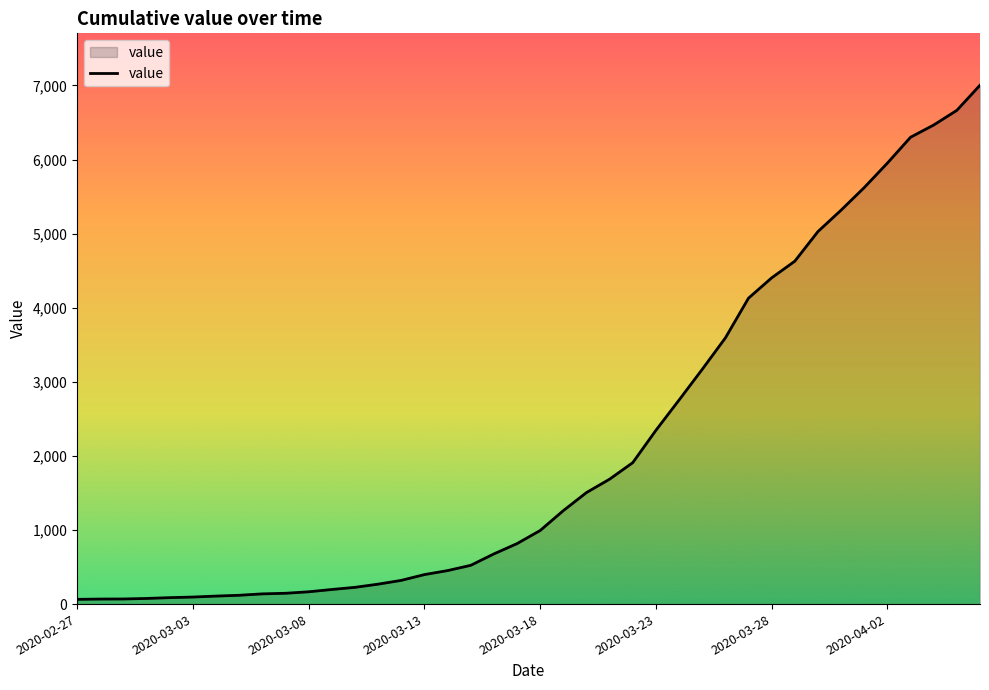

How many lines are shown in the chart?

1